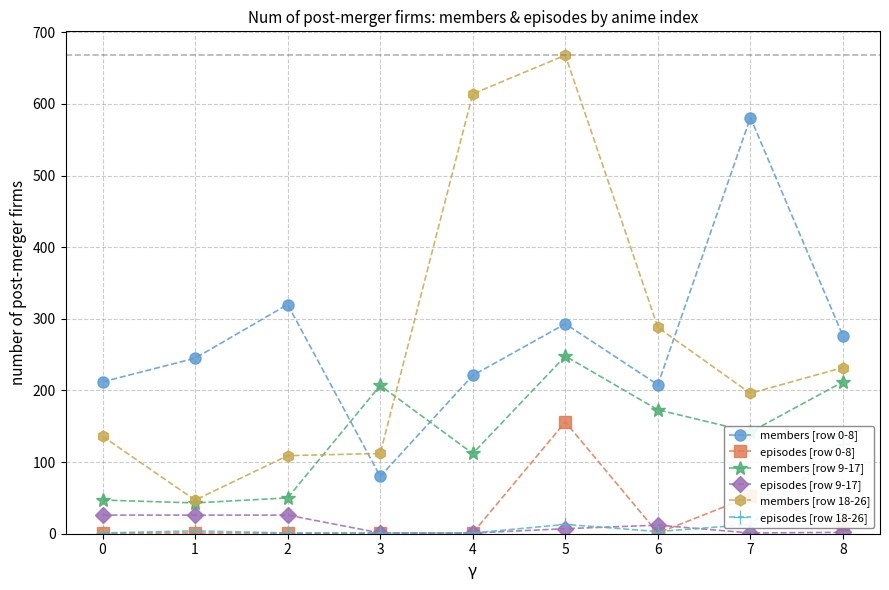

What is the value of the episodes [row 9-17] point at the 3rd from the left?

26